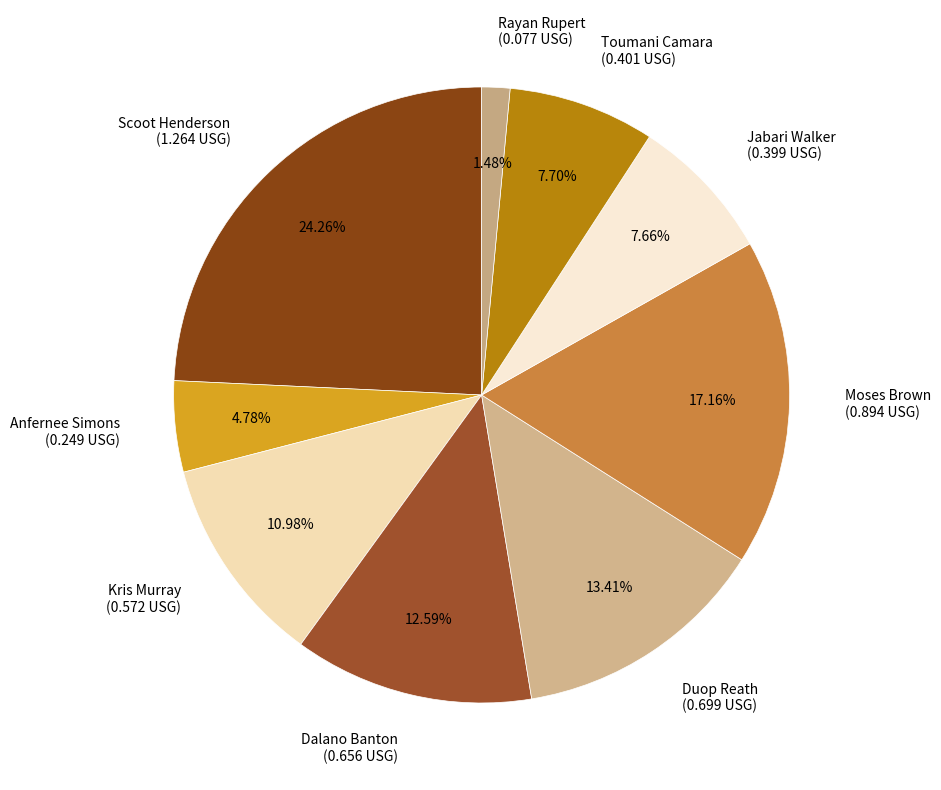

Is there a majority slice in this chart?

No